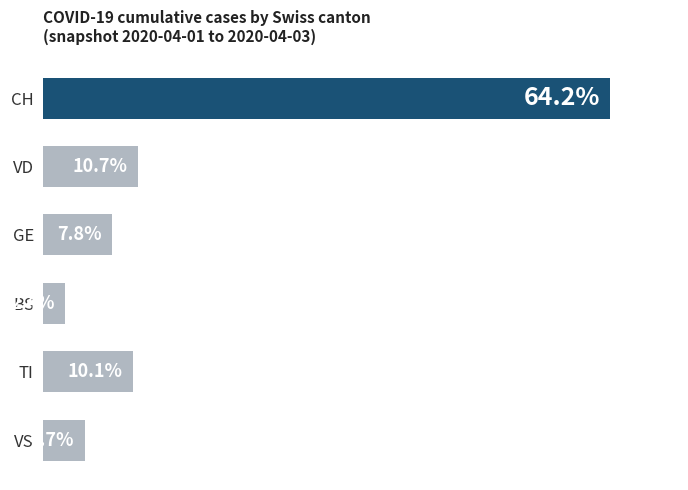

Between VD and VS, which is larger?

VD